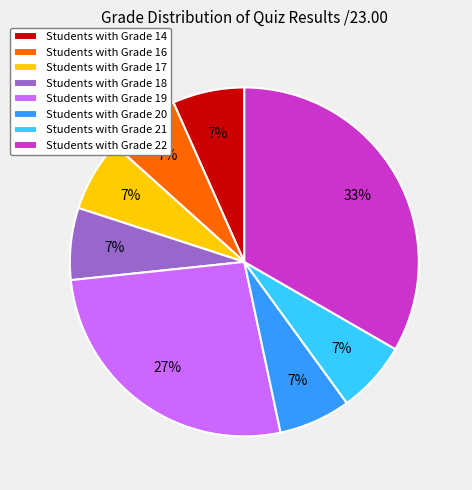

To the nearest percent, what is the average slice percentage?

12%